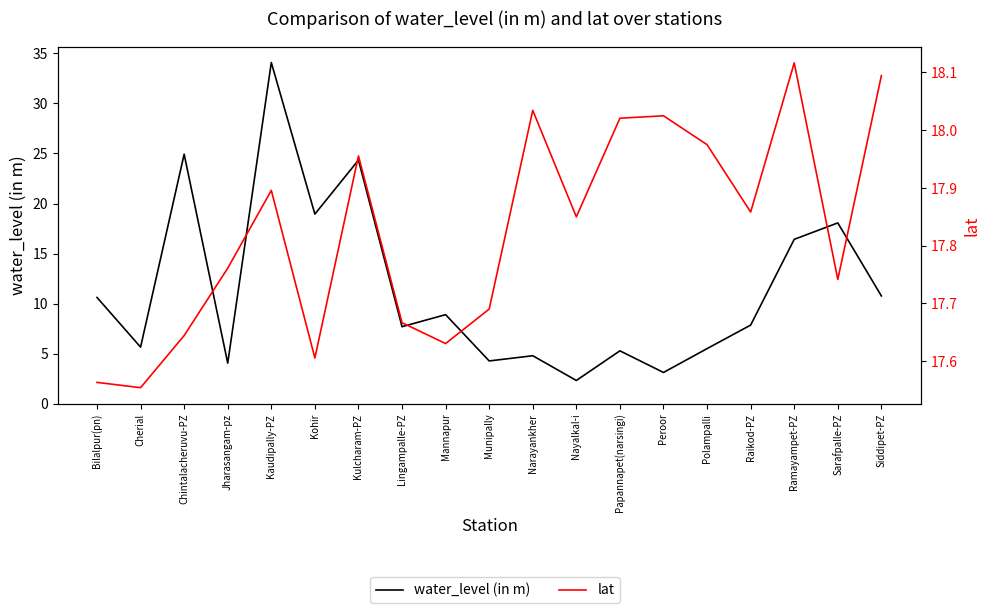

What is the sum of the lat values at Narayankher and Peroor?

36.1